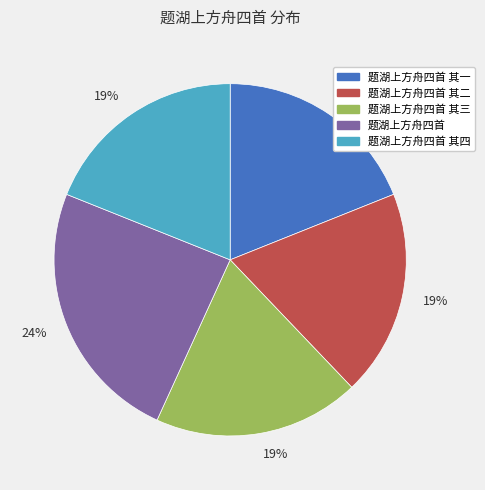

Is there a majority slice in this chart?

No